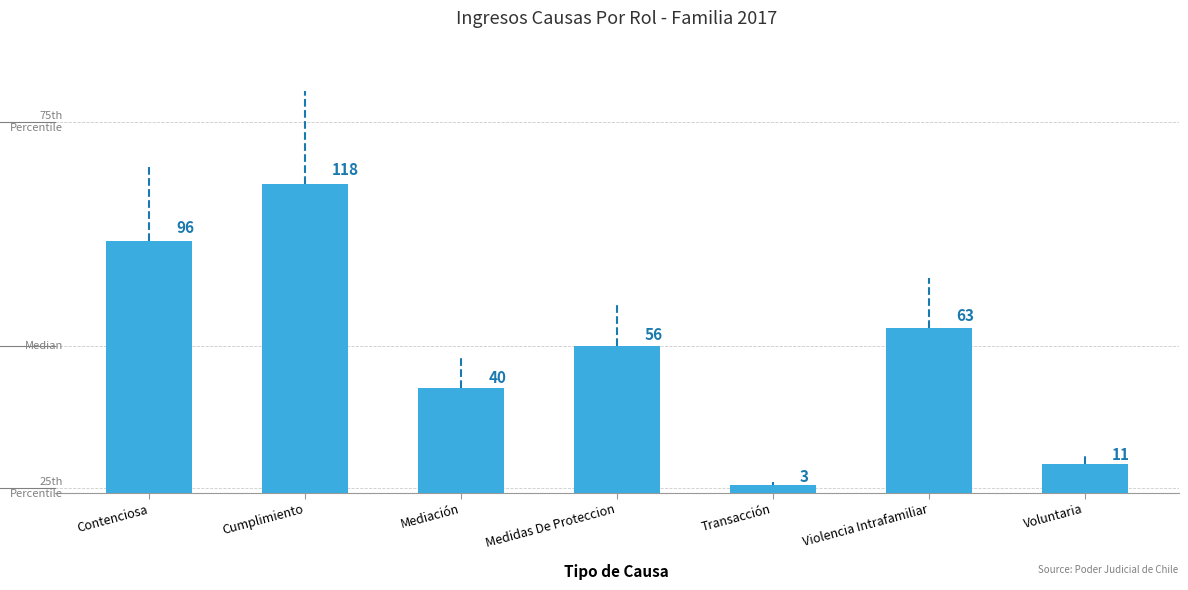

Reading left to right, transcribe all the data shown in this chart.

Contenciosa=96	Cumplimiento=118	Mediación=40	Medidas De Proteccion=56	Transacción=3	Violencia Intrafamiliar=63	Voluntaria=11